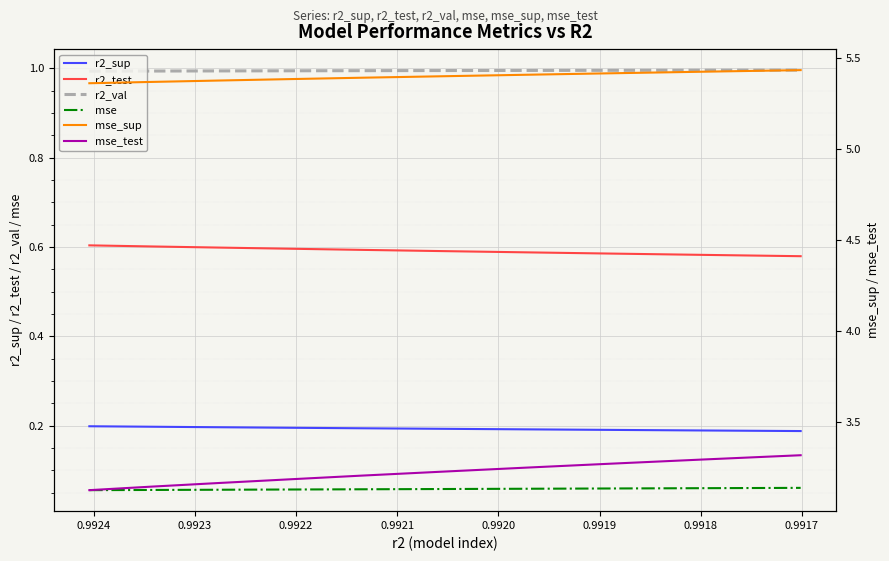

List the series in order of their peak value, highest first.

mse_sup, mse_test, r2_val, r2_test, r2_sup, mse